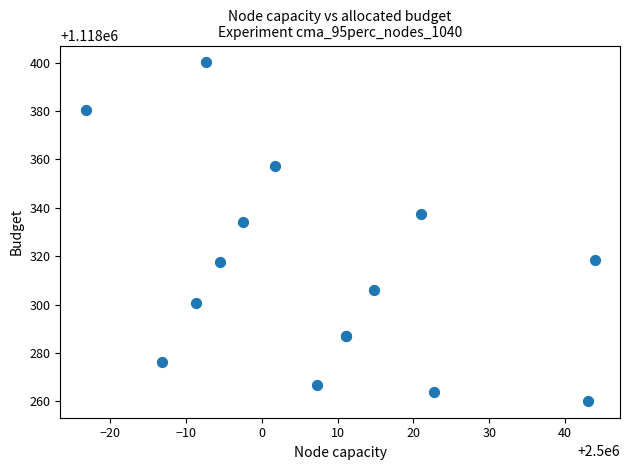

What Y value in the scatter plot is closest to 1118330?

1118334.3